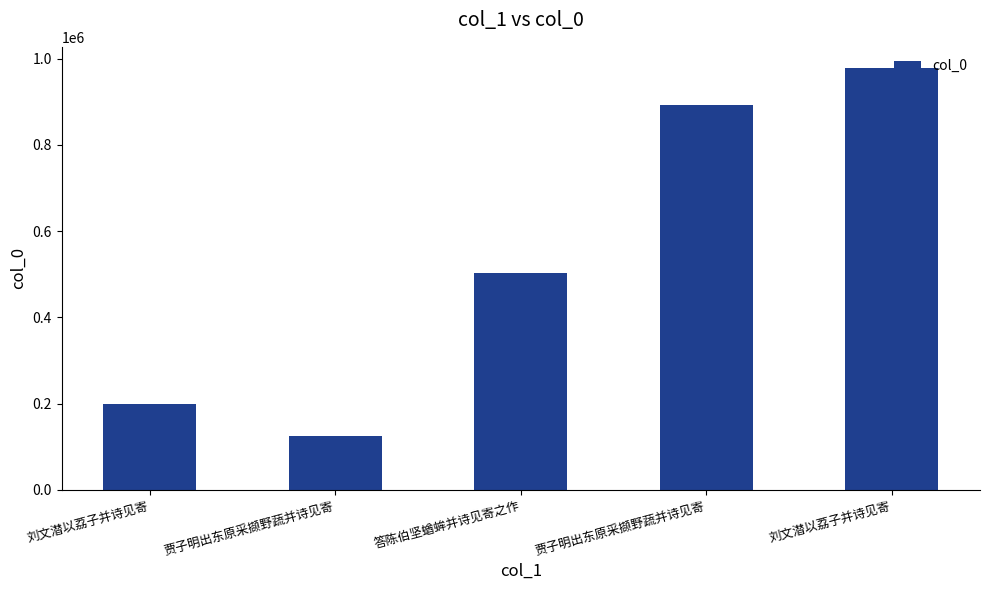

How many data points does each series have?

5